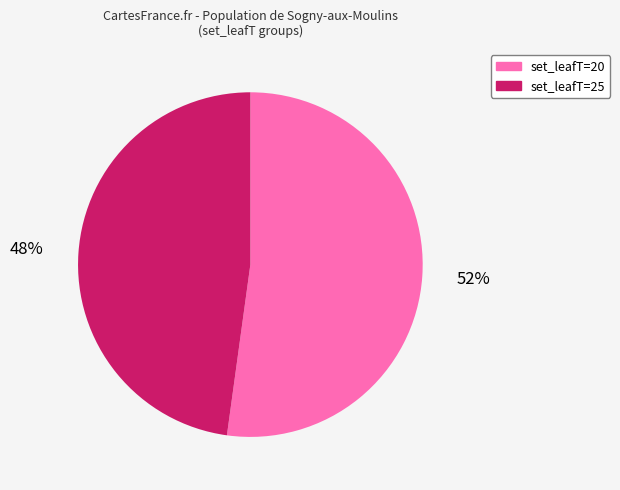

To the nearest percent, what portion does set_leafT=20 represent?

52%